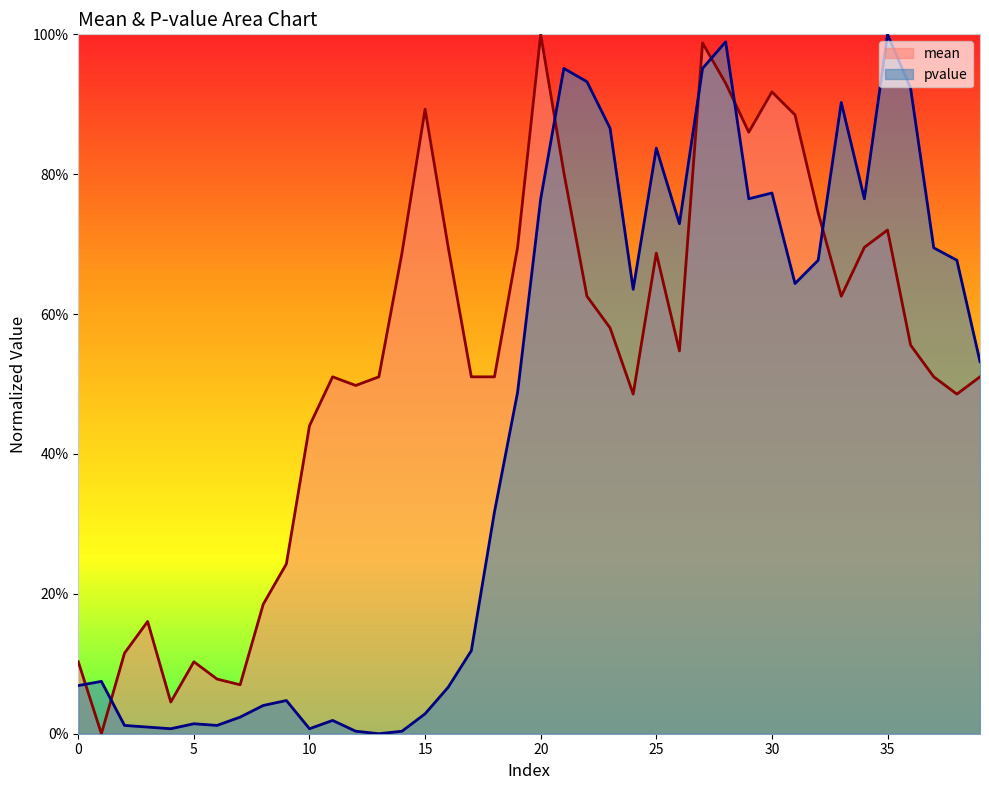

What is the maximum value shown in the chart?

1.0